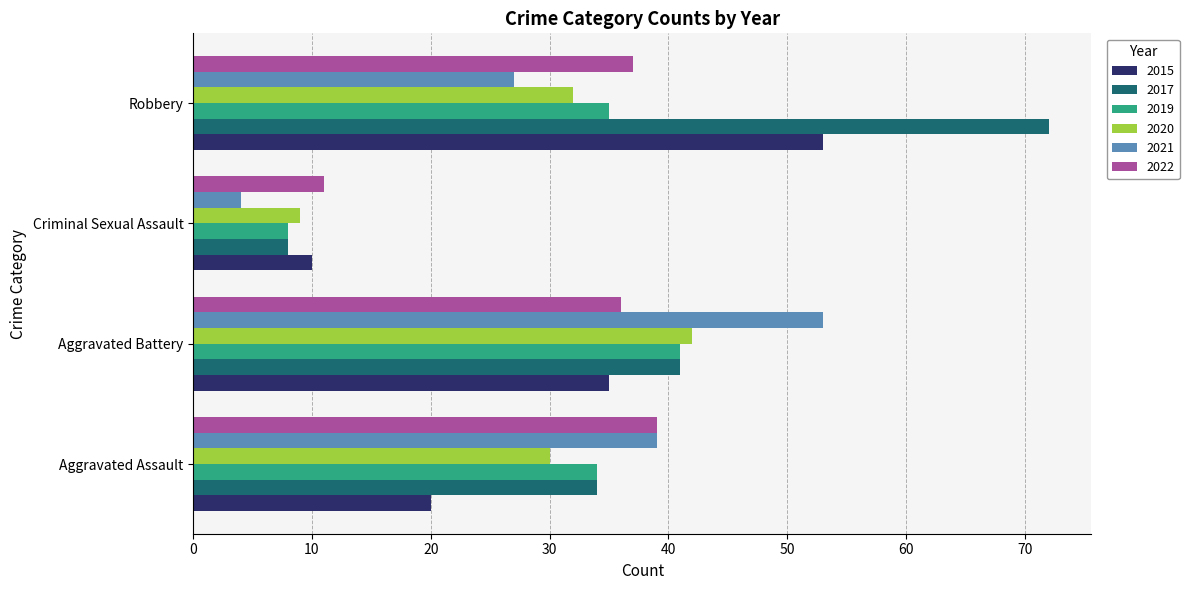

Rank the categories by 2021 value from highest to lowest.

Aggravated Battery, Aggravated Assault, Robbery, Criminal Sexual Assault